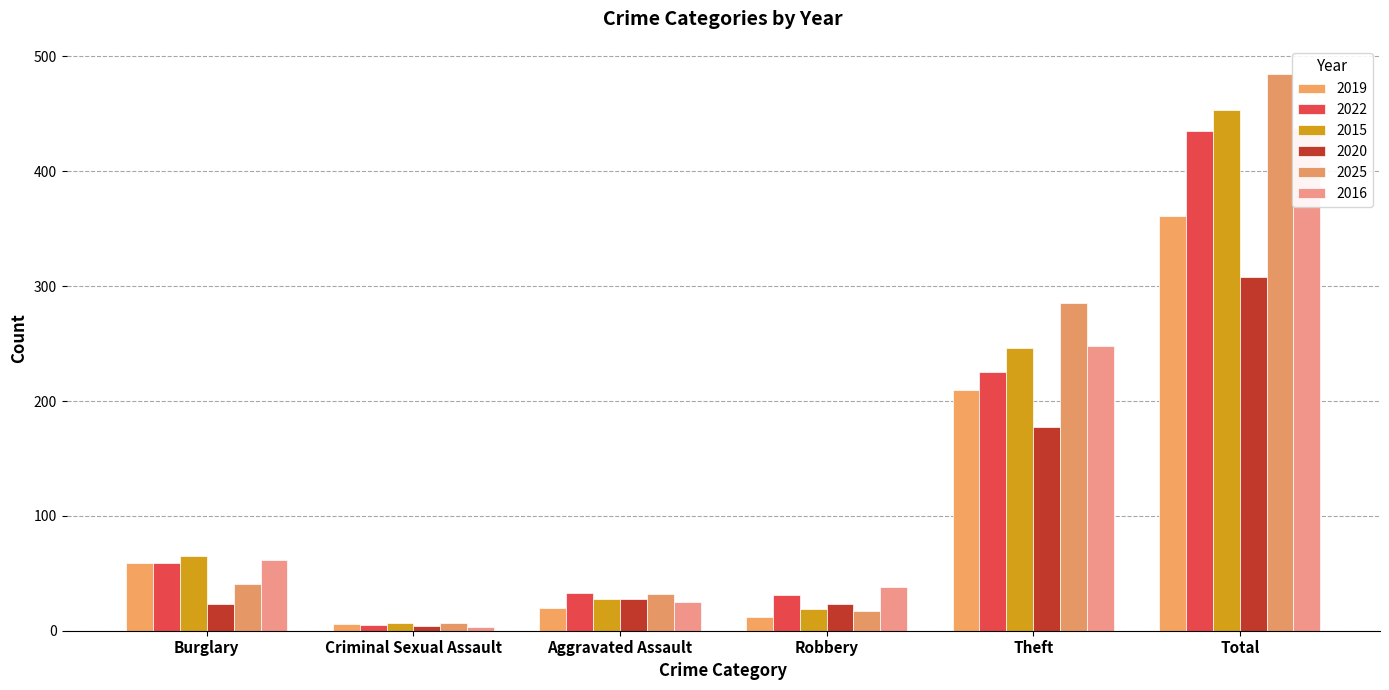

What is the value of the 2019 bar at the 2nd from the left?

6